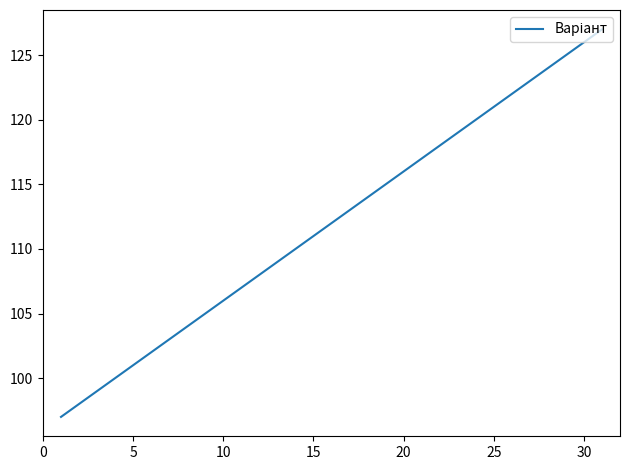

Reading left to right, what are all the values shown in this chart?

97	98	99	100	101	102	103	104	105	106	107	108	109	110	111	112	113	114	115	116	117	118	119	120	121	122	123	124	125	126	127